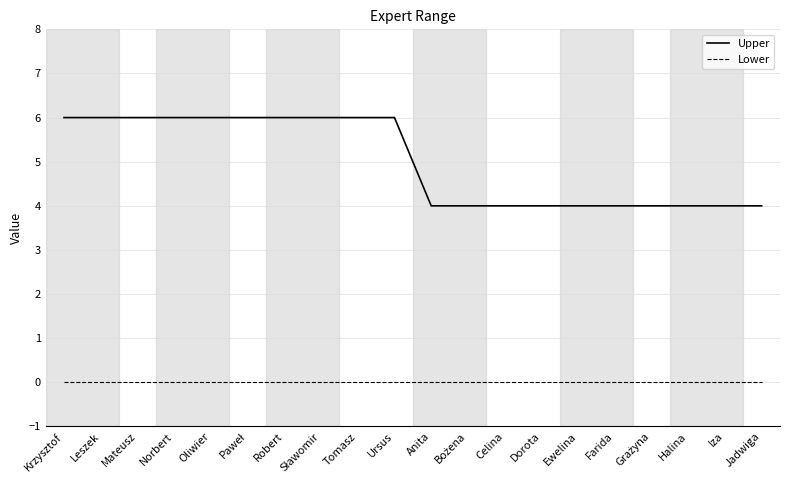

True or false: Lower and Upper cross at least once.

False